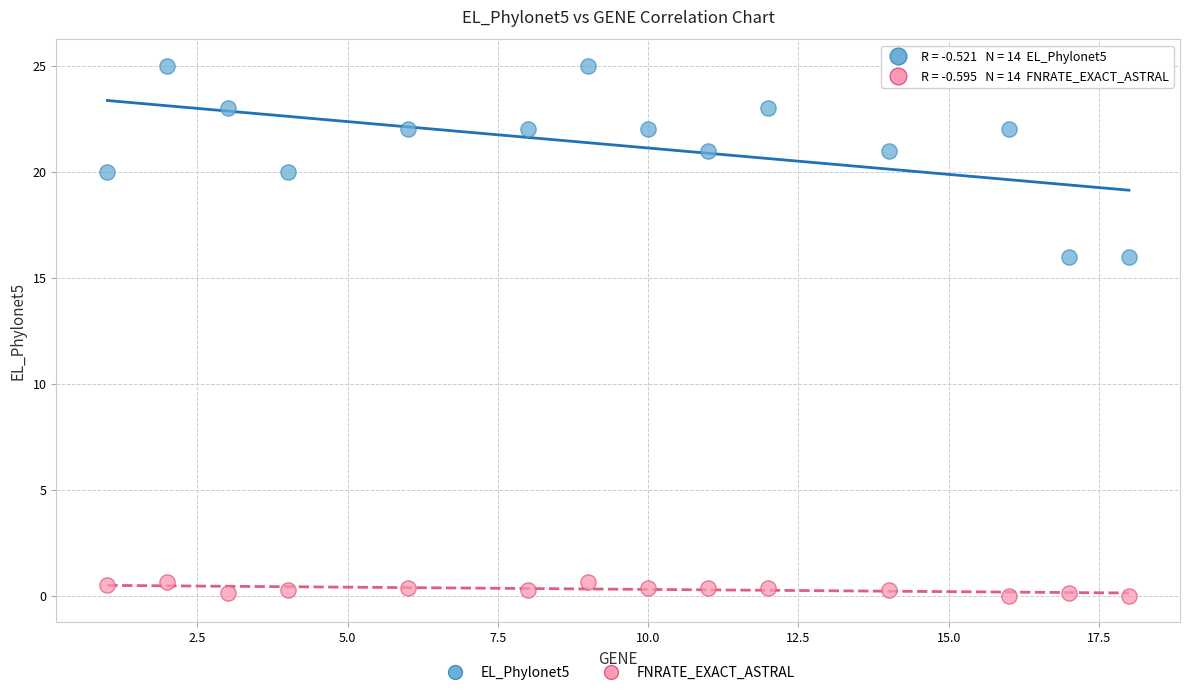

What are all the series names shown in the legend?

EL_Phylonet5, FNRATE_EXACT_ASTRAL